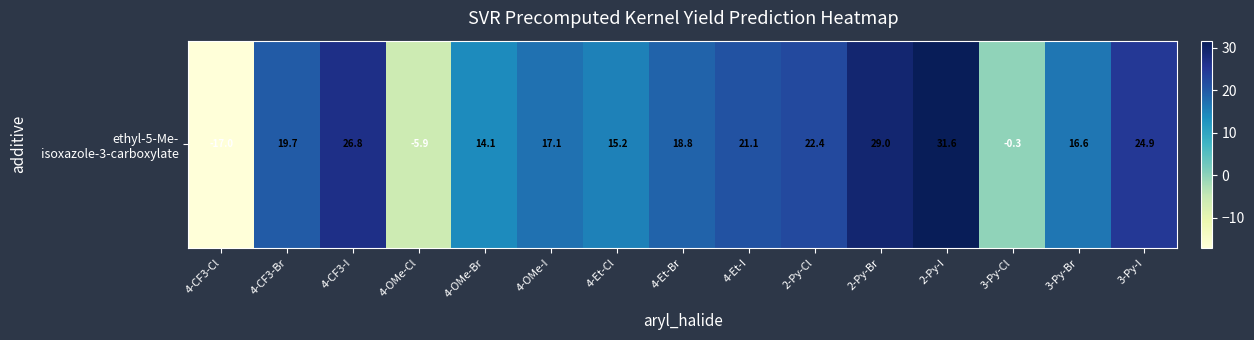

What is the difference between the maximum and minimum values?

48.6